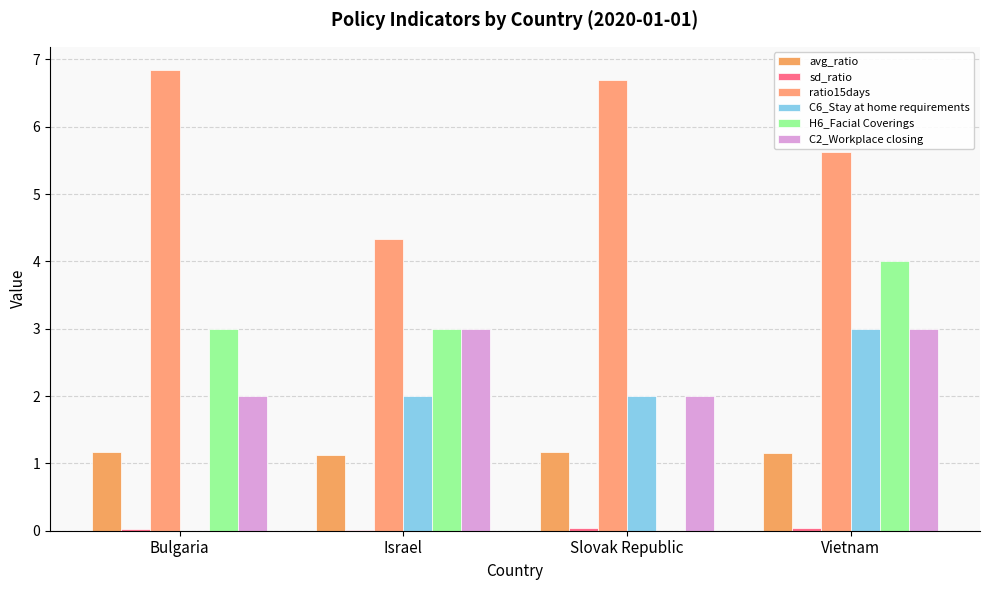

At which label does H6_Facial Coverings first exceed 3?

Vietnam